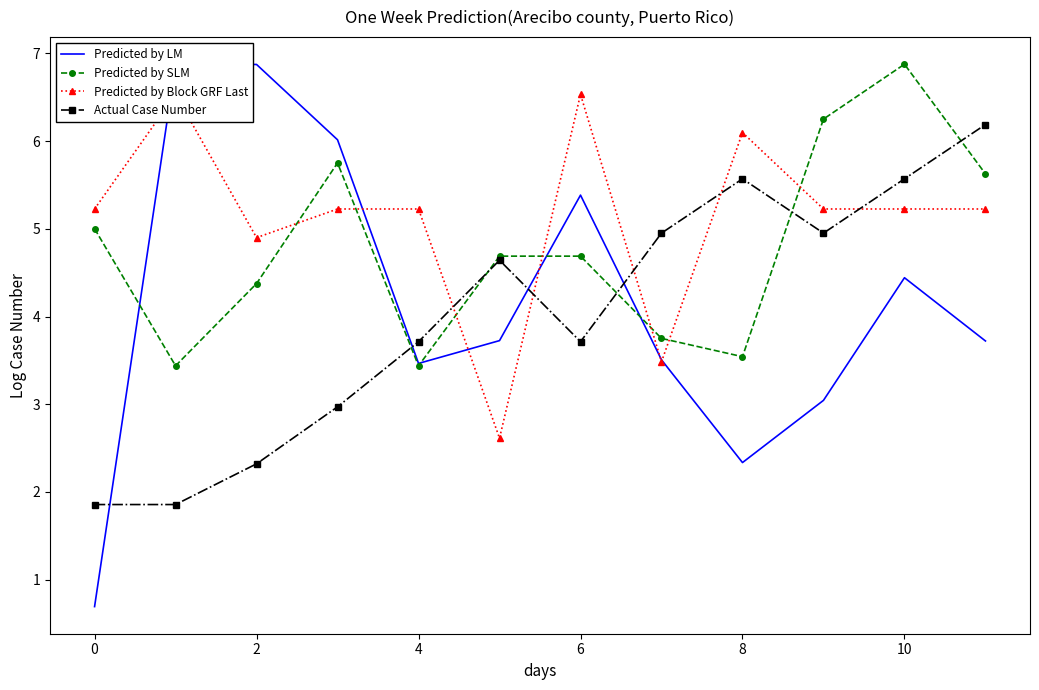

Where is Predicted by LM nearest to the value 3?

9